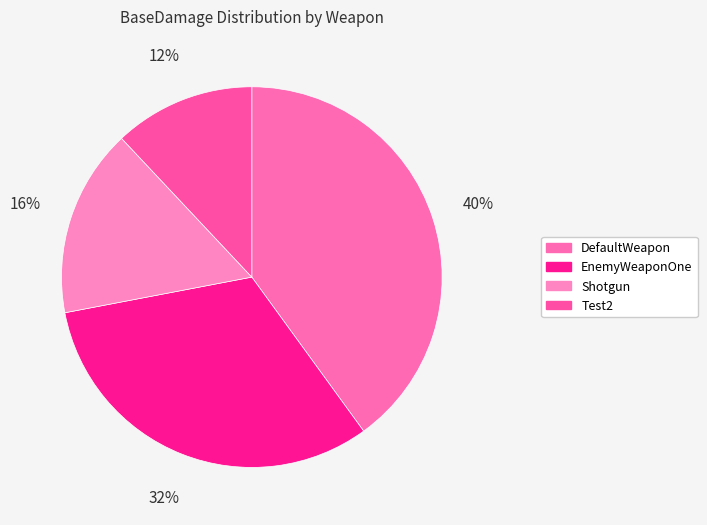

How many segments does this pie chart have?

4